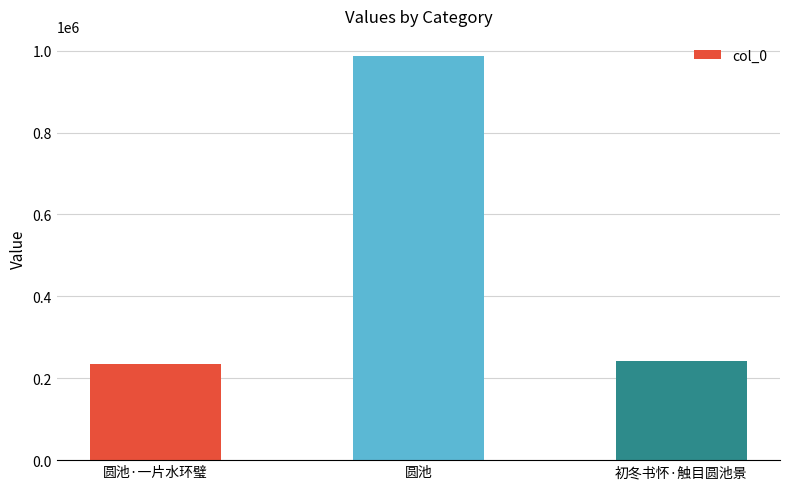

What is the maximum value shown in the chart?

986659